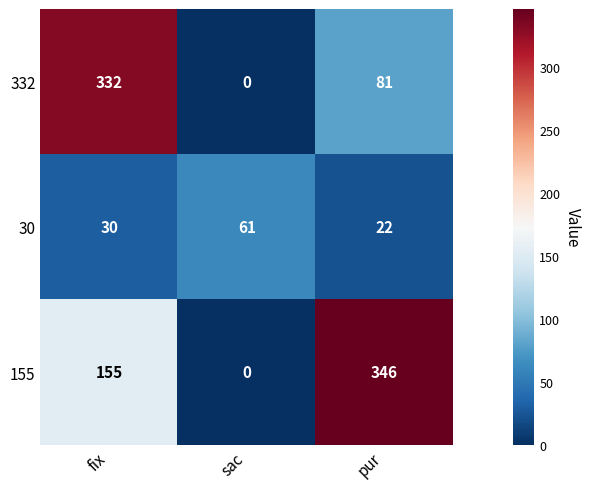

How many positive values does the 332 series have?

2